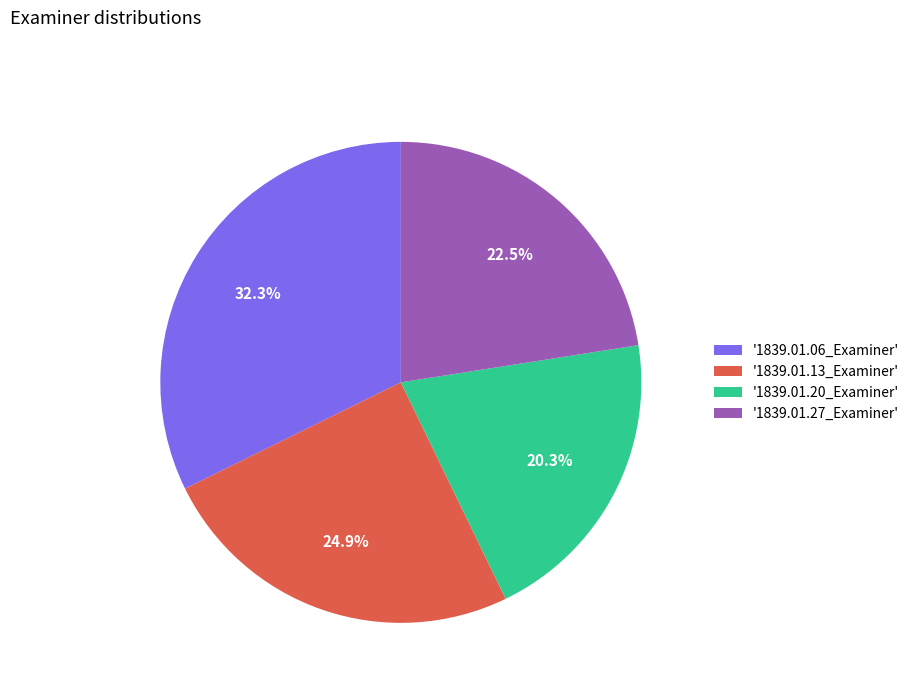

Is there any slice that represents more than half of the pie?

No